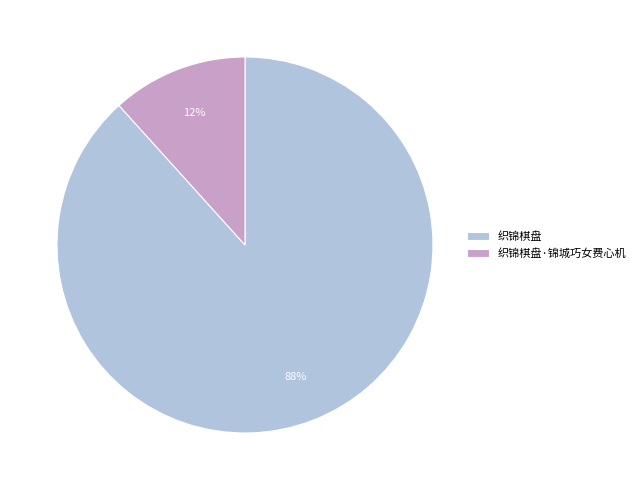

What percentage is the 织锦棋盘·锦城巧女费心机 slice, to the nearest percent?

12%